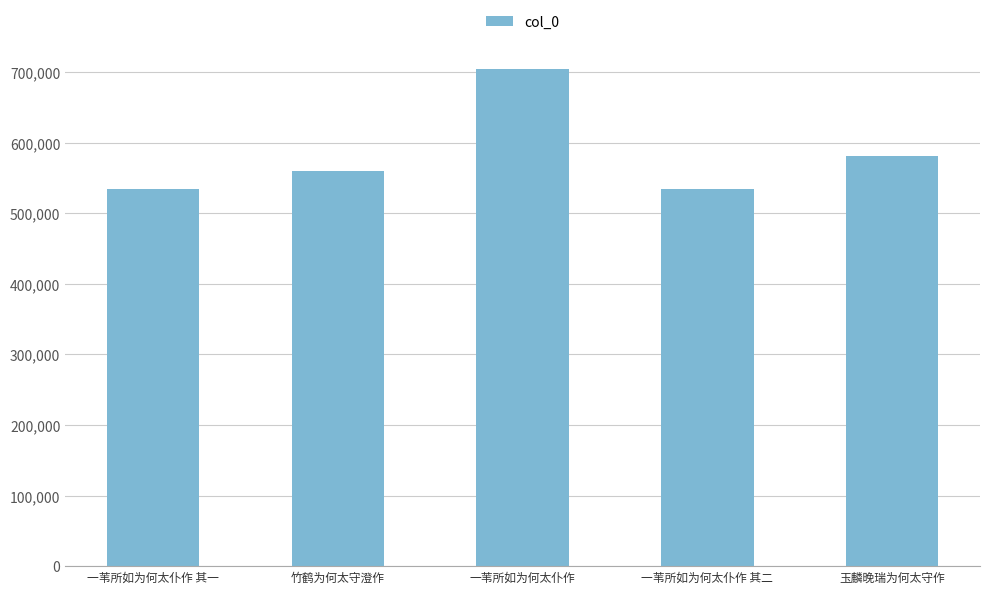

Where is the data nearest to the value 619371?

玉麟晚瑞为何太守作